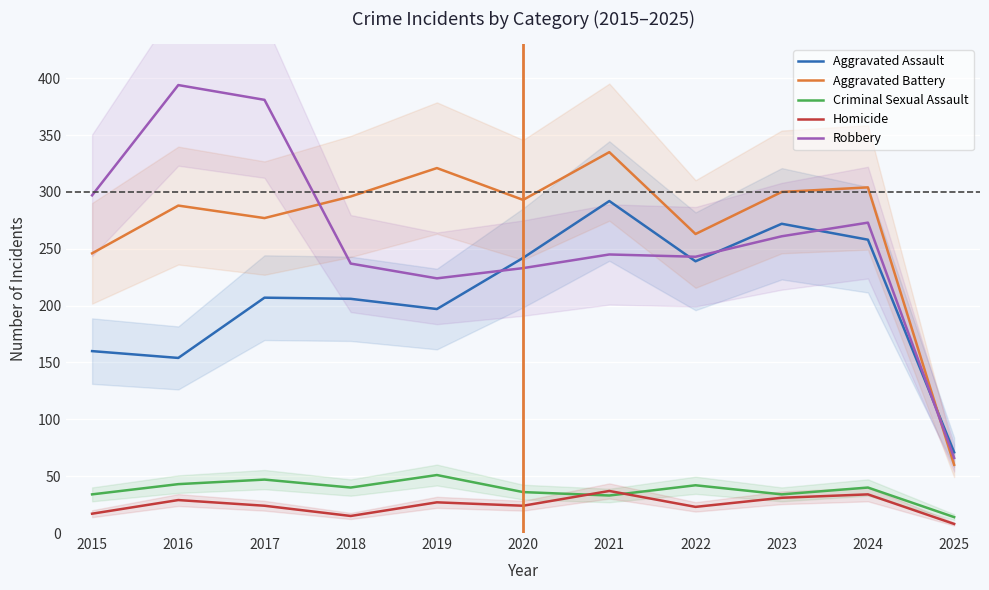

Reading right to left, extract all data points from this chart.

Aggravated Assault: 2025=71	2024=258	2023=272	2022=239	2021=292	2020=242	2019=197	2018=206	2017=207	2016=154	2015=160
Aggravated Battery: 2025=60	2024=304	2023=300	2022=263	2021=335	2020=293	2019=321	2018=296	2017=277	2016=288	2015=246
Criminal Sexual Assault: 2025=14	2024=40	2023=34	2022=42	2021=33	2020=36	2019=51	2018=40	2017=47	2016=43	2015=34
Homicide: 2025=8	2024=34	2023=31	2022=23	2021=37	2020=24	2019=27	2018=15	2017=24	2016=29	2015=17
Robbery: 2025=66	2024=273	2023=261	2022=243	2021=245	2020=233	2019=224	2018=237	2017=381	2016=394	2015=297